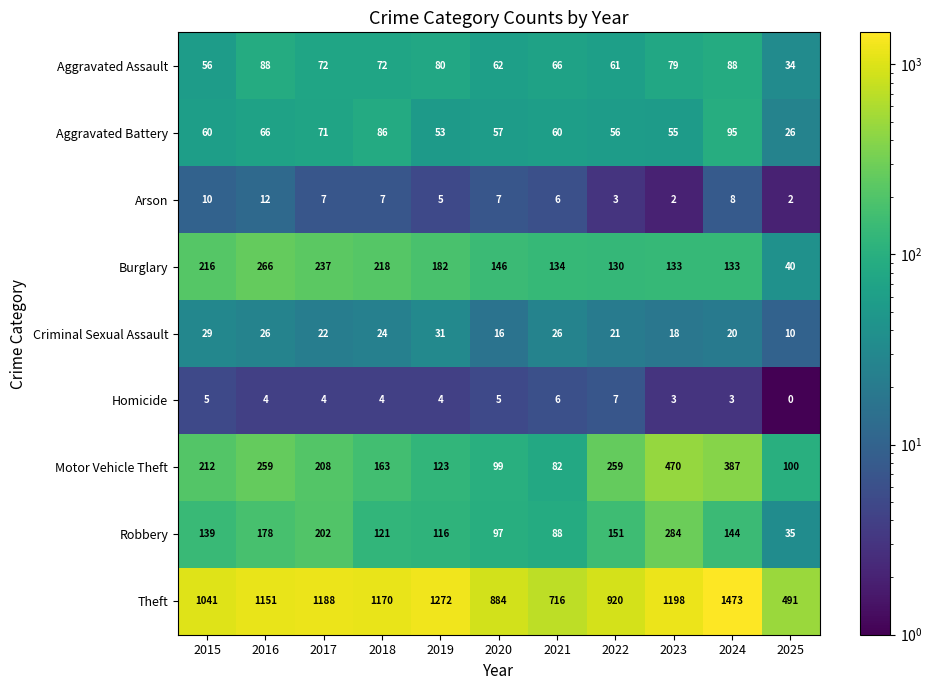

At which label does Homicide reach its peak?

2022